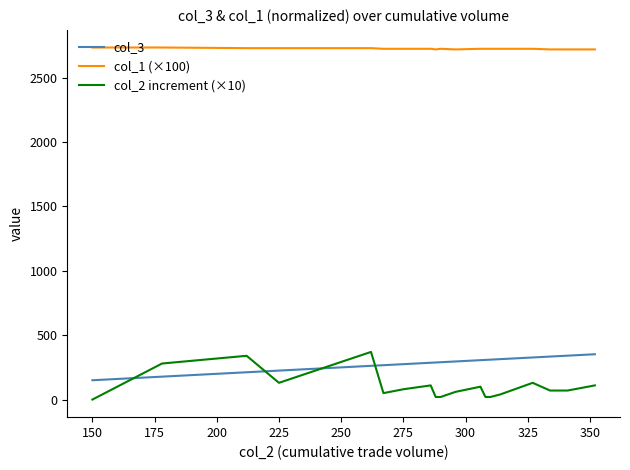

Does the chart have visible grid lines?

No